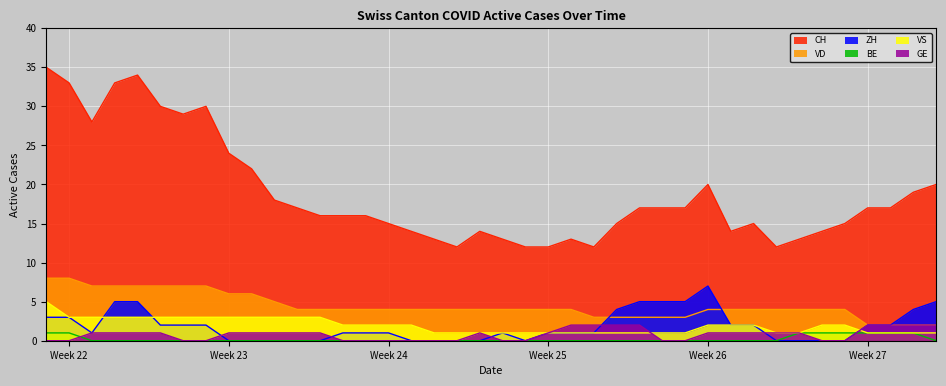

Is it true that GE equals 0 at Week 24?

True